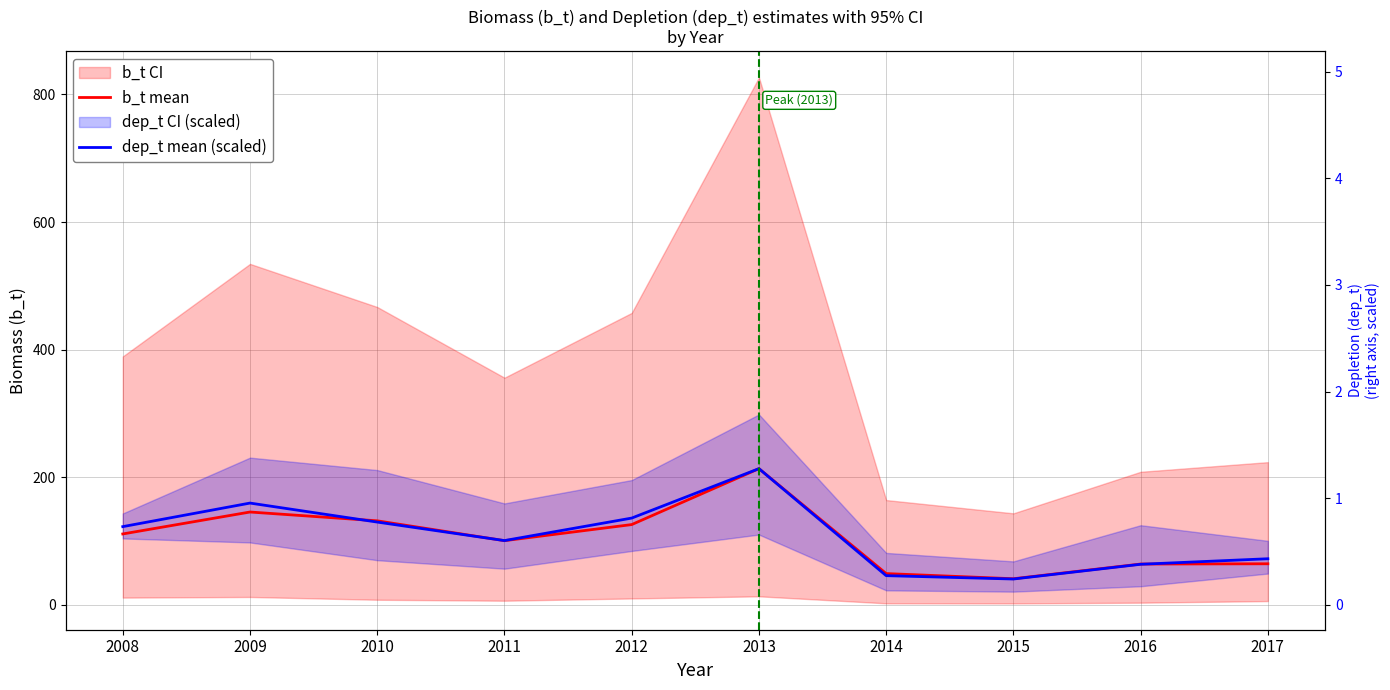

Where is dep_t mean (scaled) nearest to the value 127?

2010